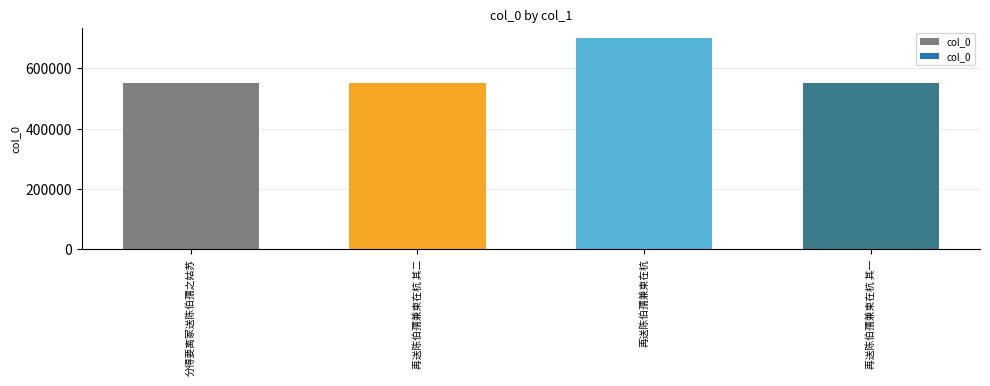

What is the sum of all values?

2352938